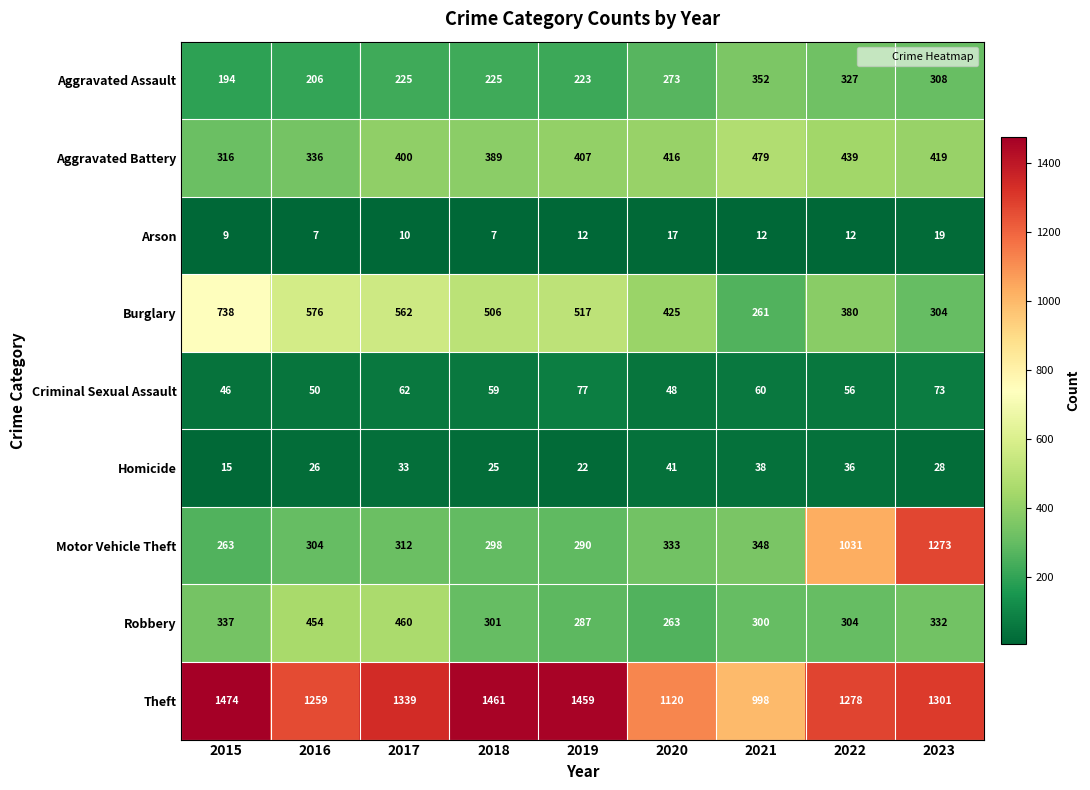

What is the difference between the highest and lowest values at 2021?

986